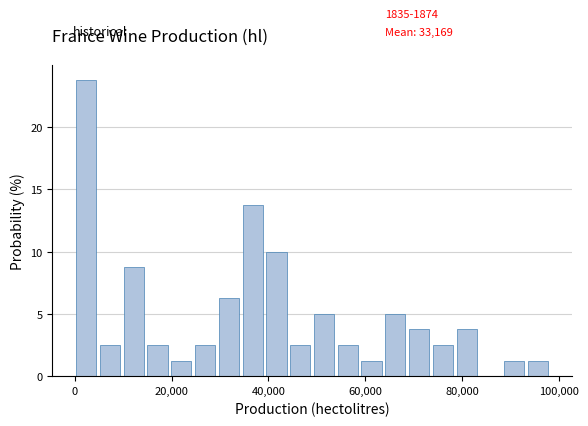

Around what value on the x-axis is the tallest bar? Give the approximate position of its centre, as read against the axis.

2000